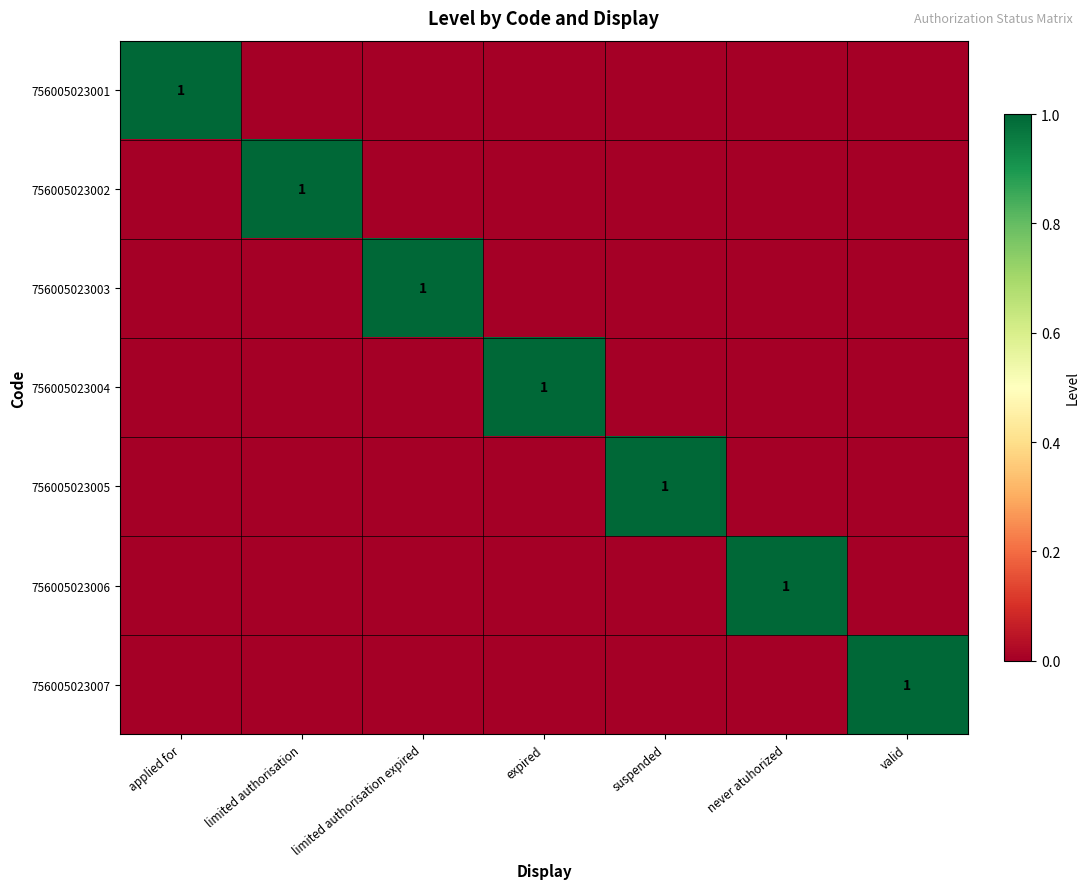

Rank the categories by row_1 value from lowest to highest.

applied for, limited authorisation expired, expired, suspended, never atuhorized, valid, limited authorisation